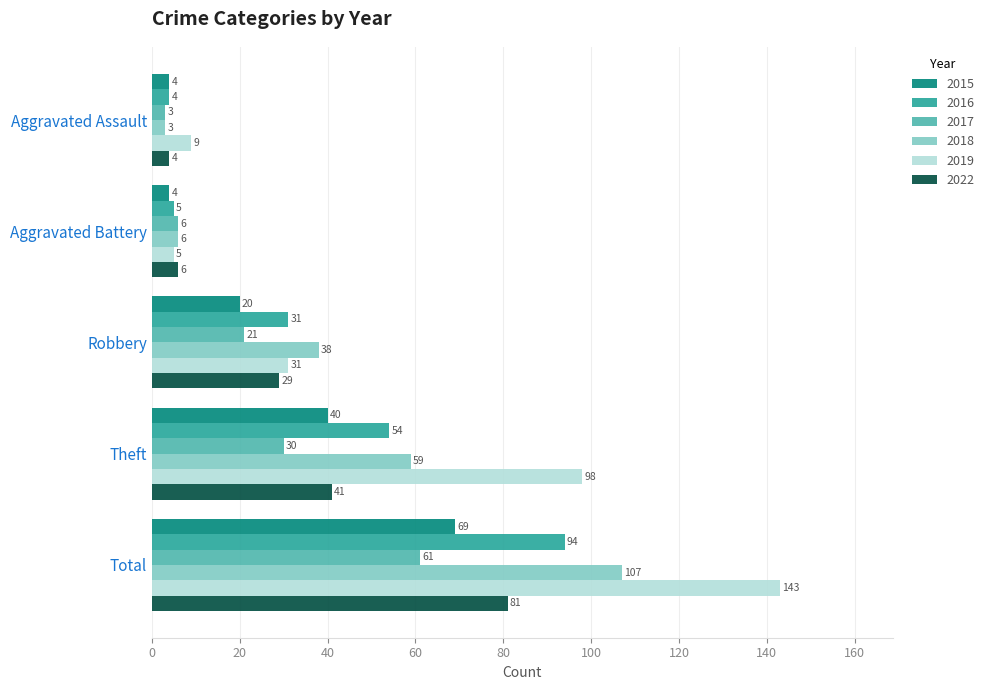

At which category is the sum across all series the highest?

Total